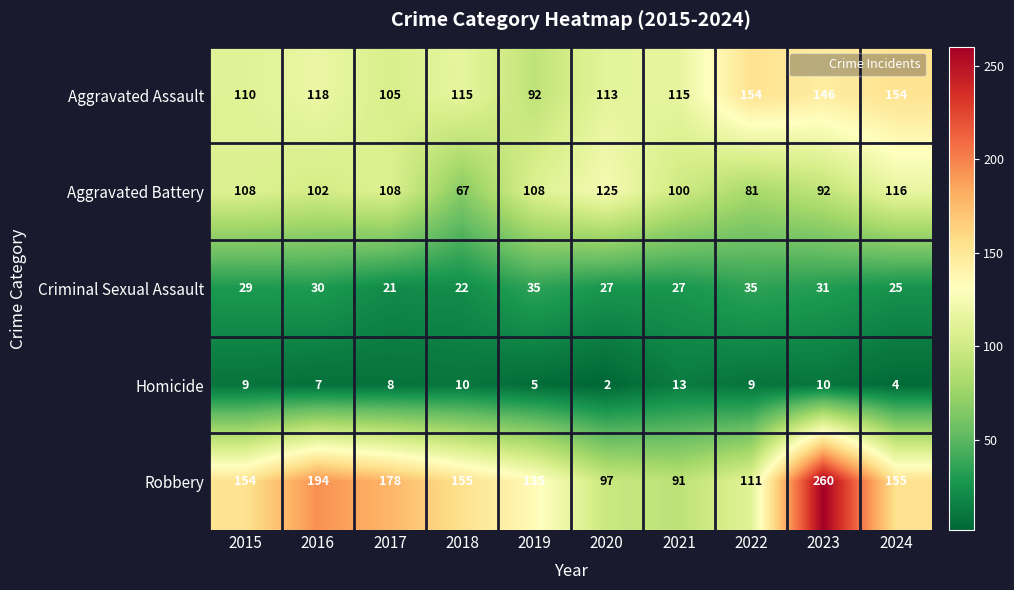

The Aggravated Assault series shows 31 at 2020. True or false?

False